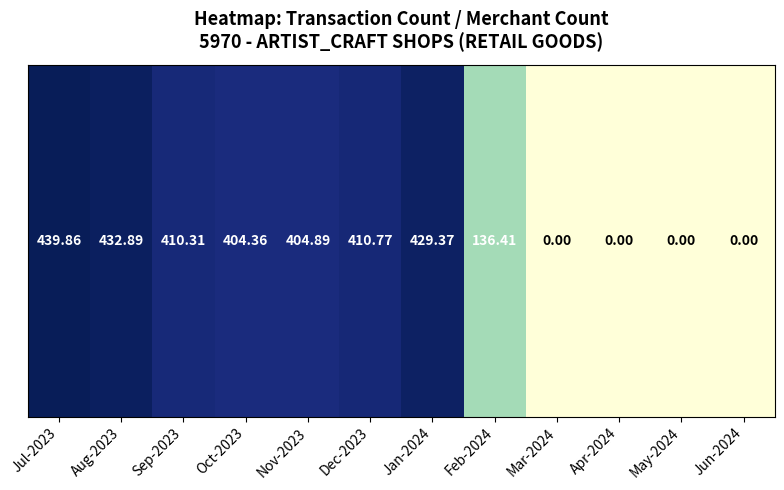

Rank the categories by value from highest to lowest.

Jul-2023, Aug-2023, Jan-2024, Dec-2023, Sep-2023, Nov-2023, Oct-2023, Feb-2024, Mar-2024, Apr-2024, May-2024, Jun-2024